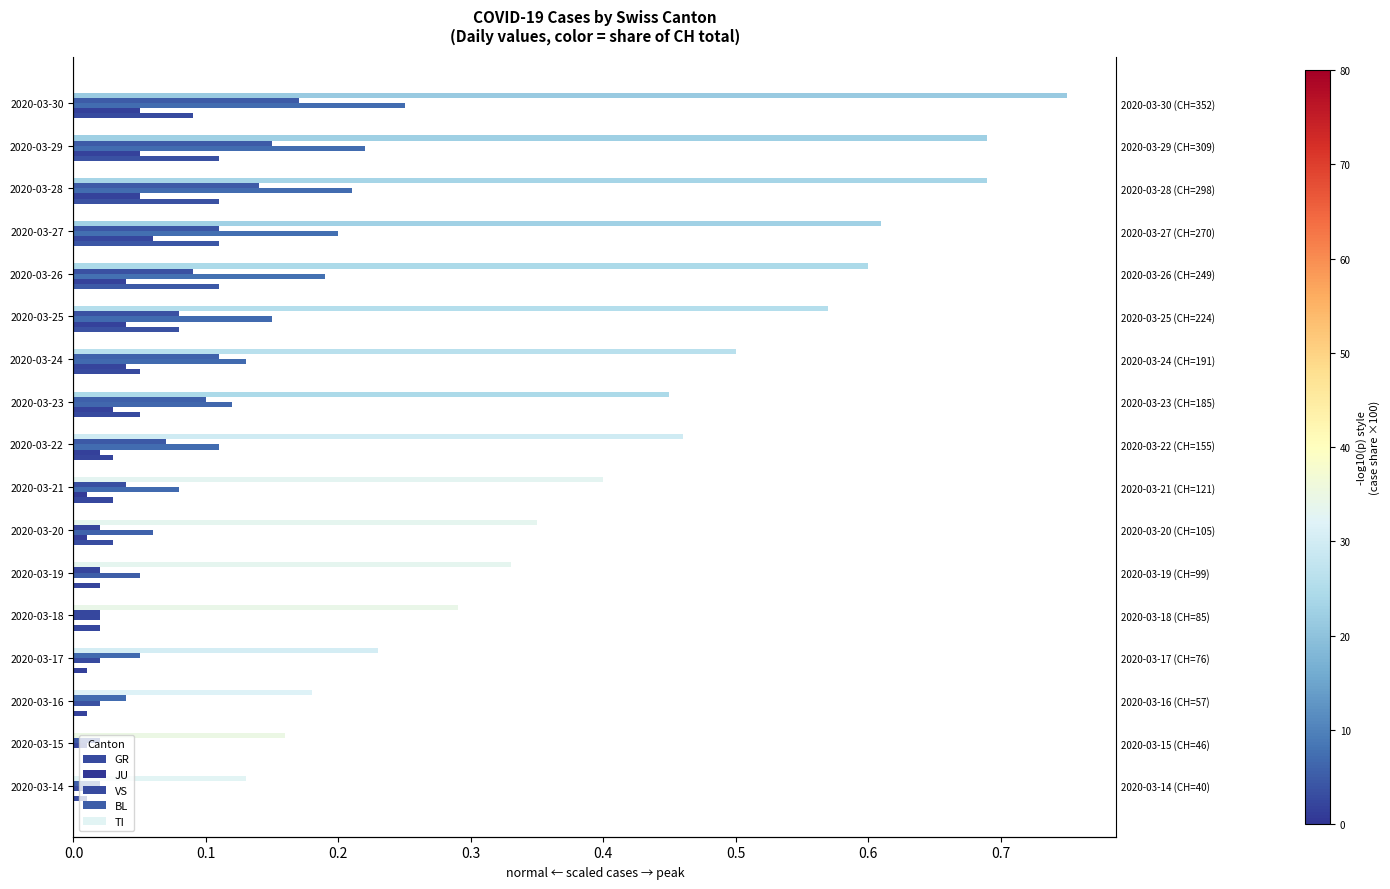

How many data points does each series have?

17